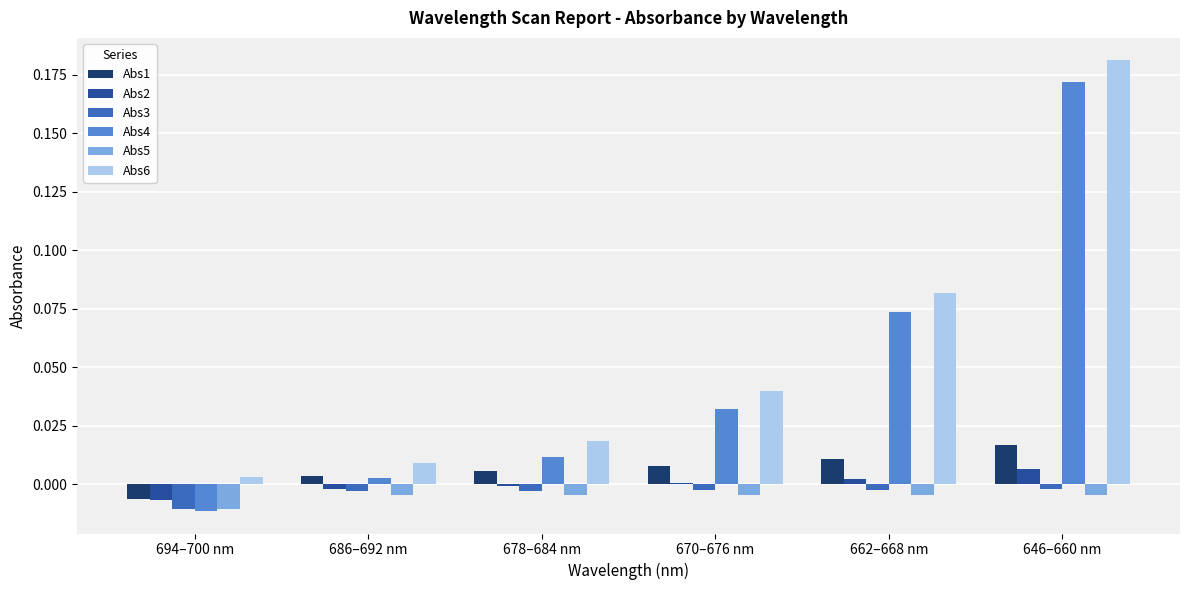

Which category has the highest value across all series?

646–660 nm